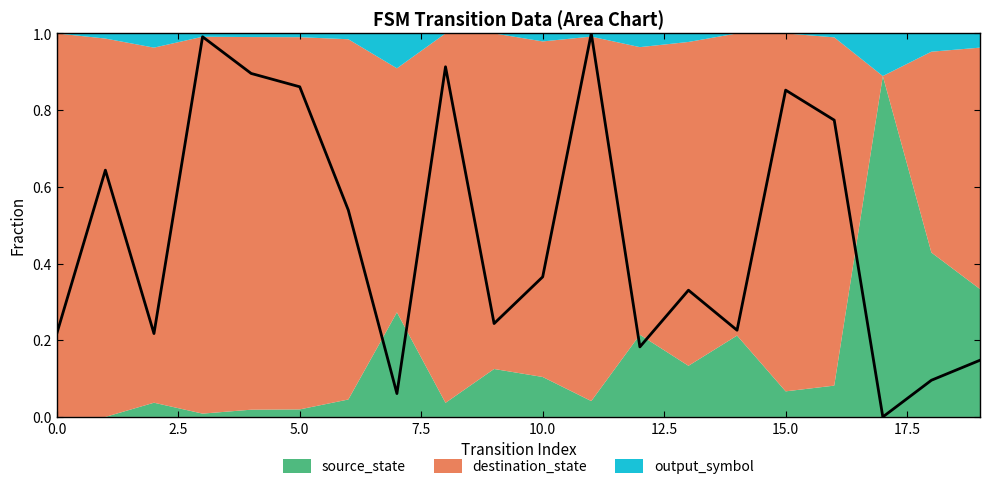

True or false: the data shows 0.3 at 2.5.

False